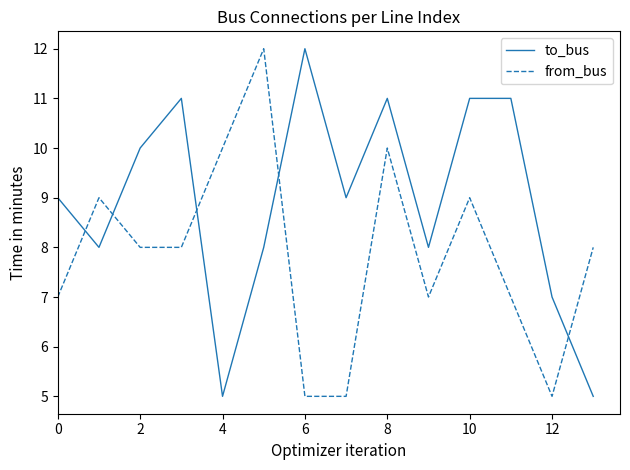

What is the difference between the maximum and minimum values in the to_bus series?

7